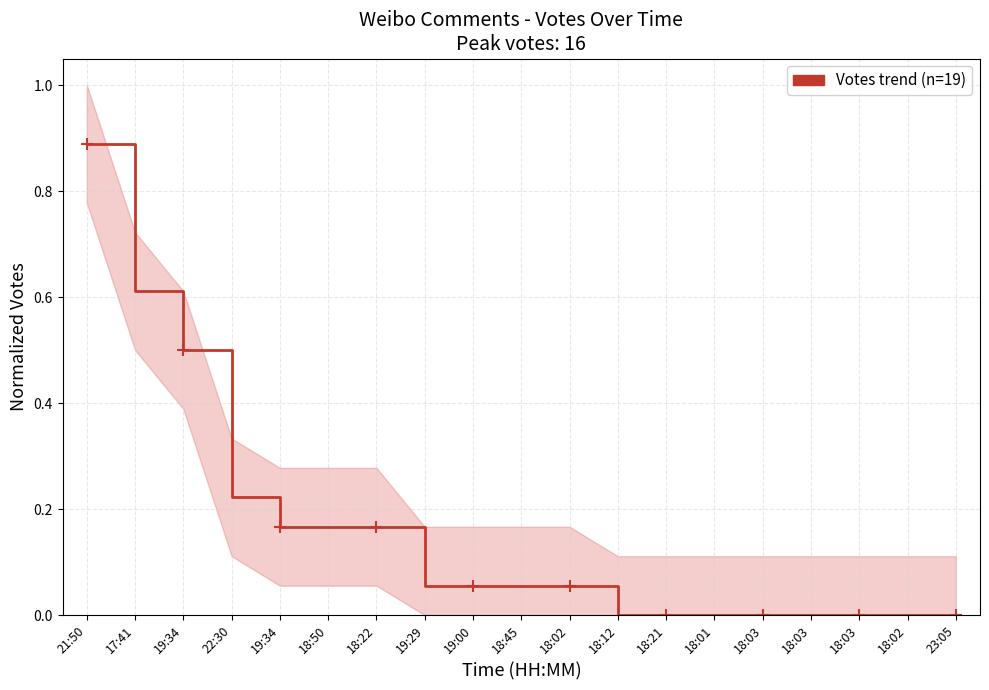

Reading left to right, what are all the values shown in this chart?

21:50=0.9	17:41=0.6	19:34=0.5	22:30=0.2	19:34=0.2	18:50=0.2	18:22=0.2	19:29=0.1	19:00=0.1	18:45=0.1	18:02=0.1	18:12=0.0	18:21=0.0	18:01=0.0	18:03=0.0	18:03=0.0	18:03=0.0	18:02=0.0	23:05=0.0